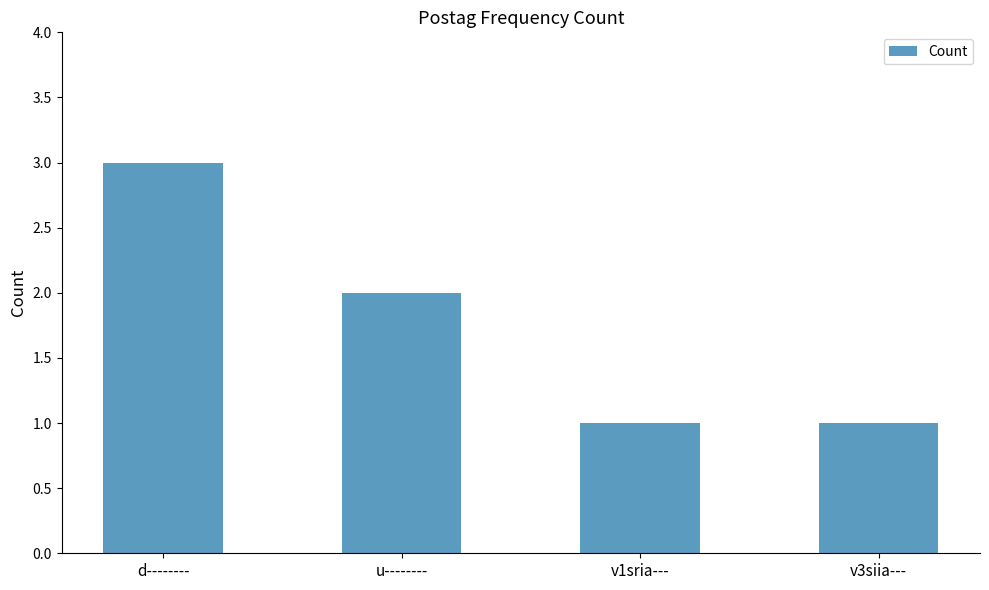

Approximately how many times larger is the value at v3siia--- compared to d--------?

0.3